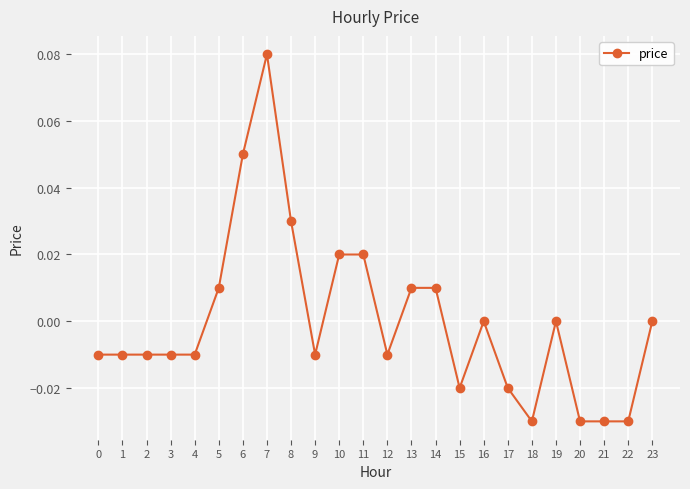

Between 18 and 6, which is larger?

6